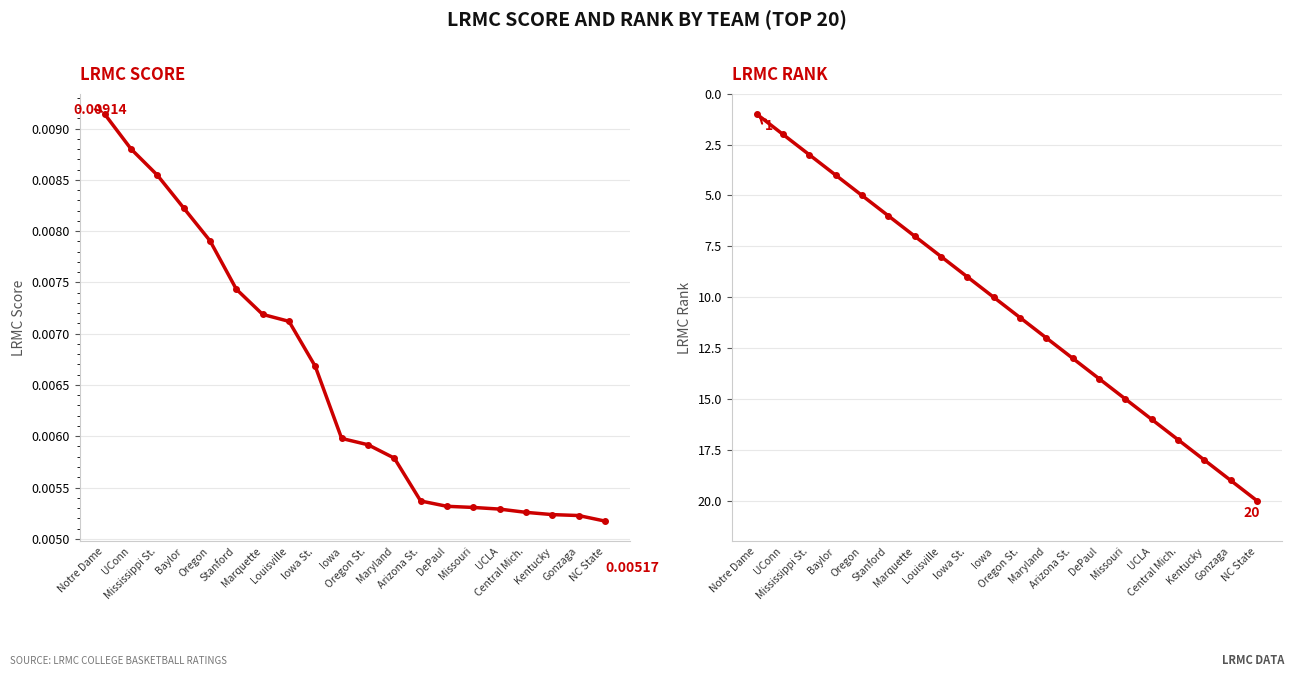

What is the sum of all LRMC Score values?

0.1